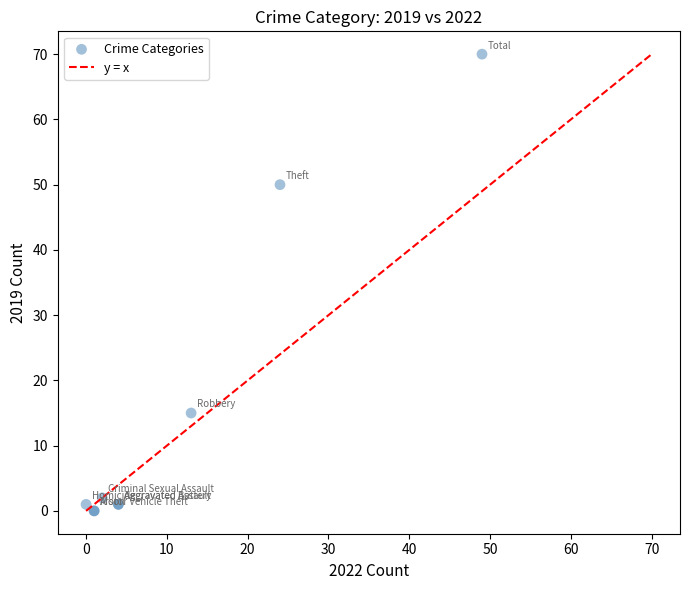

What Y value in the scatter plot is closest to 35?

50